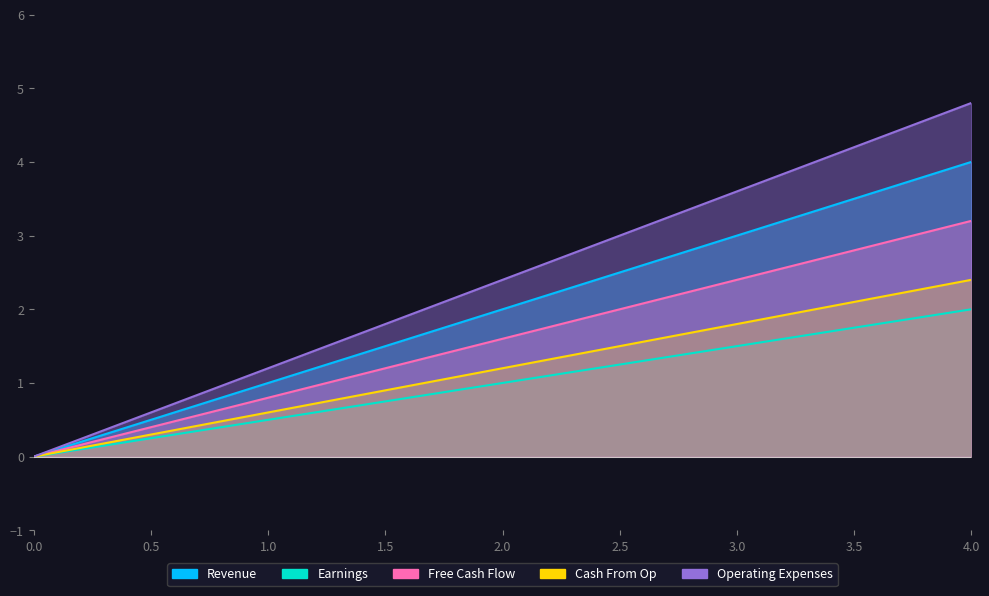

True or false: Earnings and Operating Expenses cross at least once.

False